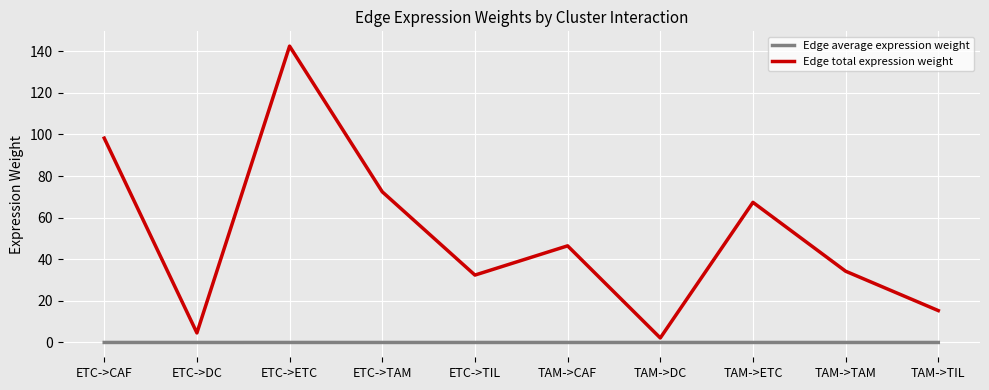

Which series has the largest total across all categories?

Edge total expression weight